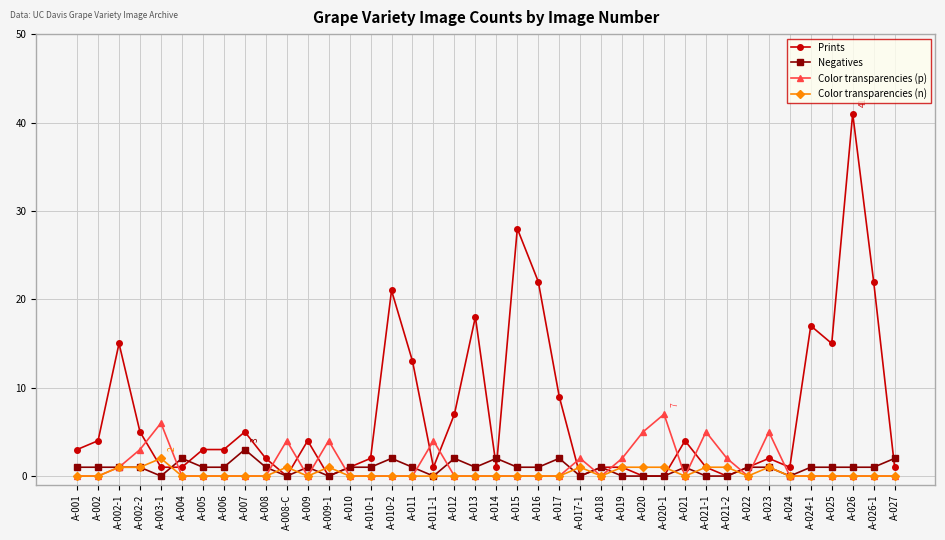

True or false: Color transparencies (p) has more than 0 interior local peaks.

True